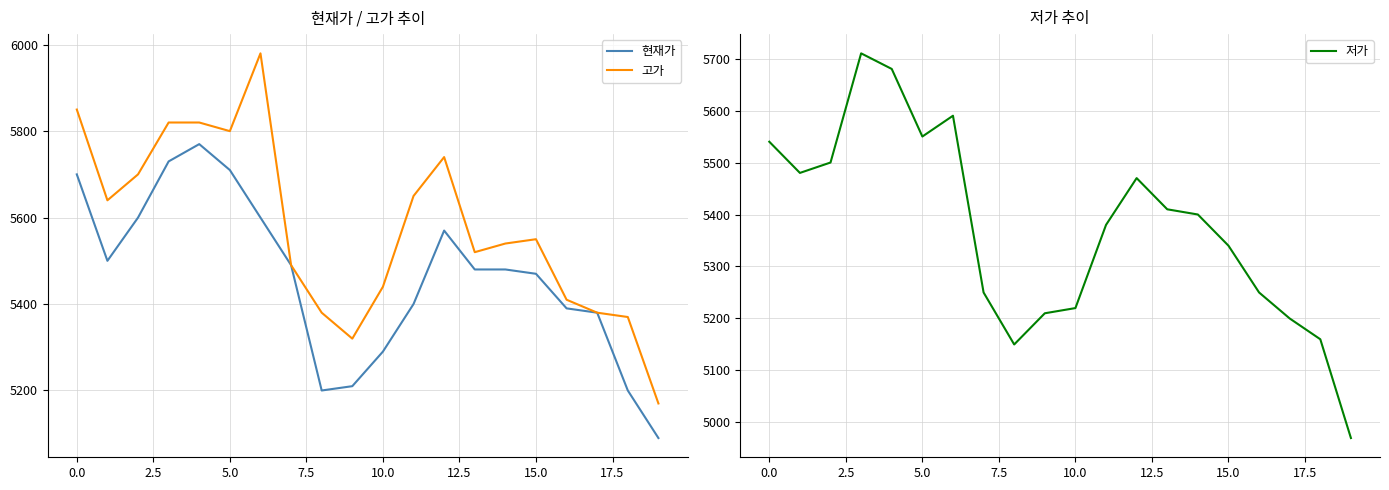

At which label does 현재가 reach its minimum?

19